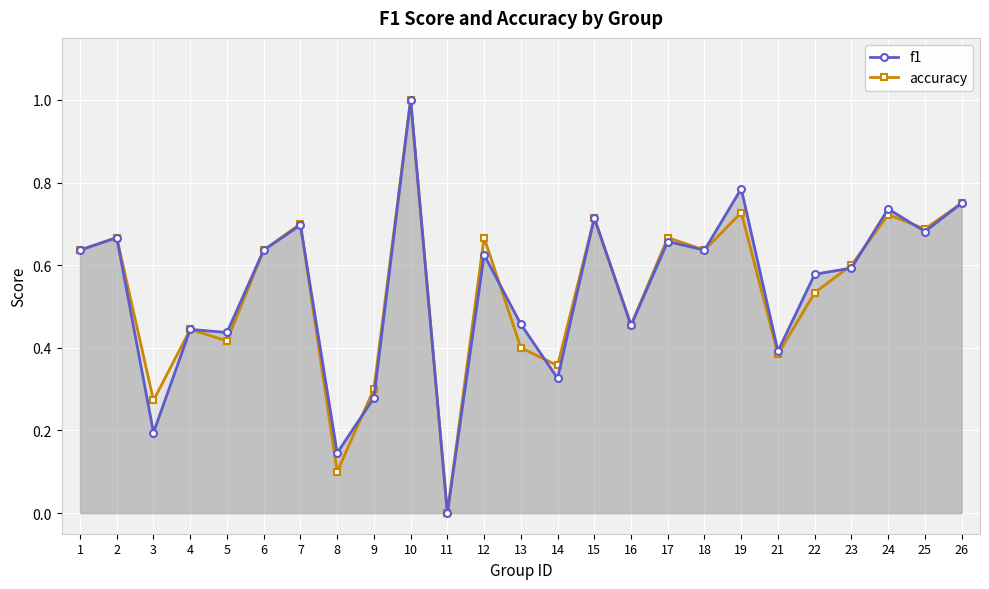

Between 19 and 10, which is larger?

10